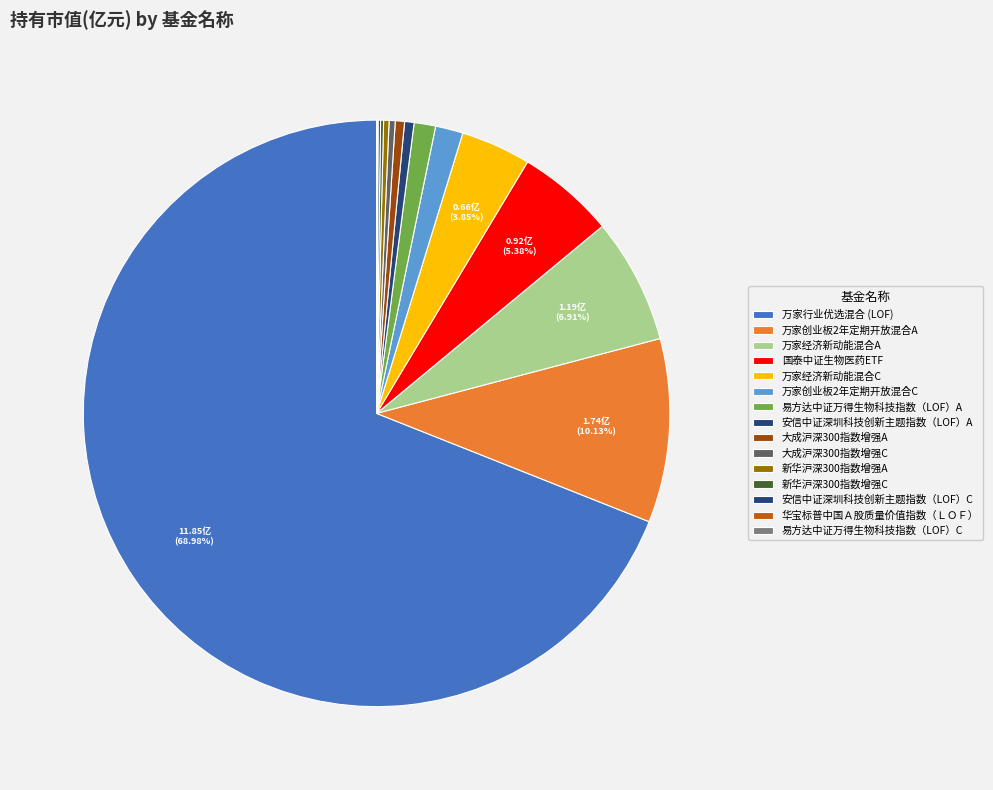

Between 易方达中证万得生物科技指数（LOF）C and 大成沪深300指数增强A, which is larger?

大成沪深300指数增强A